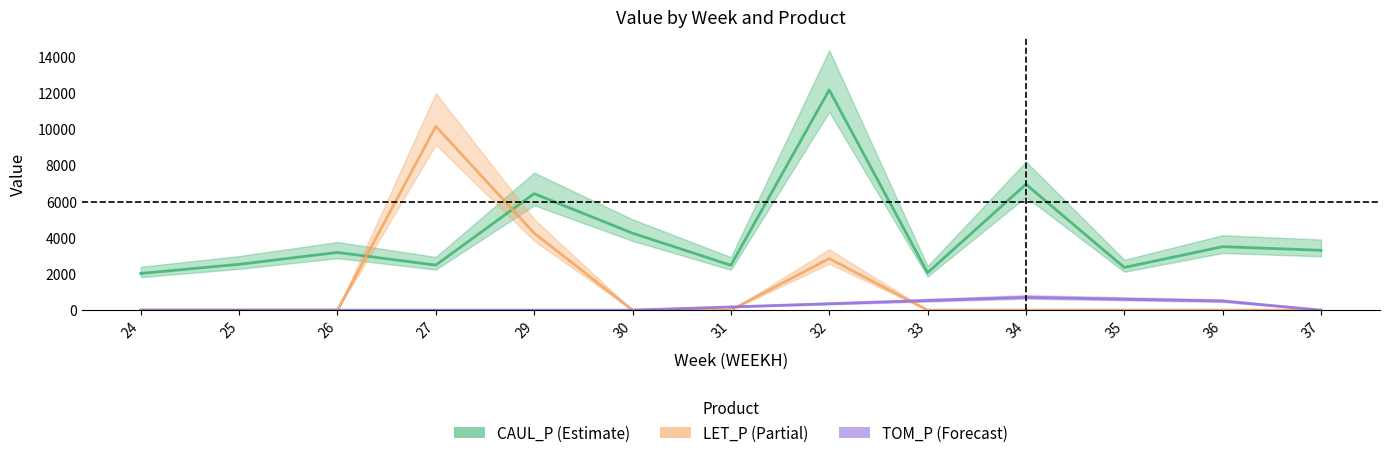

What is the difference between the LET_P values at 24 and 29?

4257.3